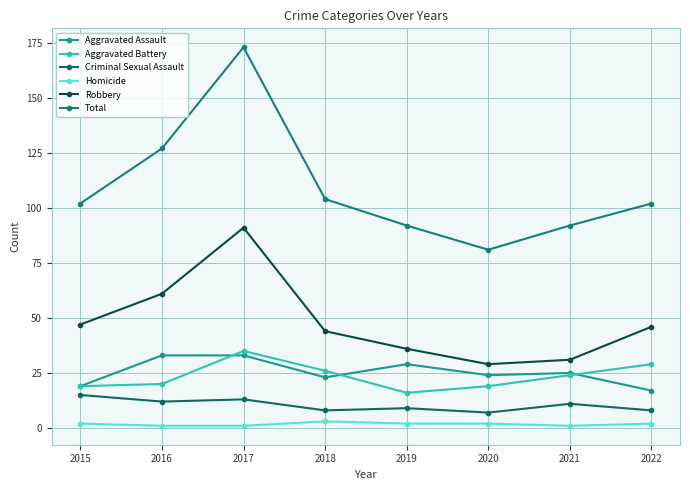

List the labels in order of Homicide value, largest first.

2018, 2015, 2019, 2020, 2022, 2016, 2017, 2021